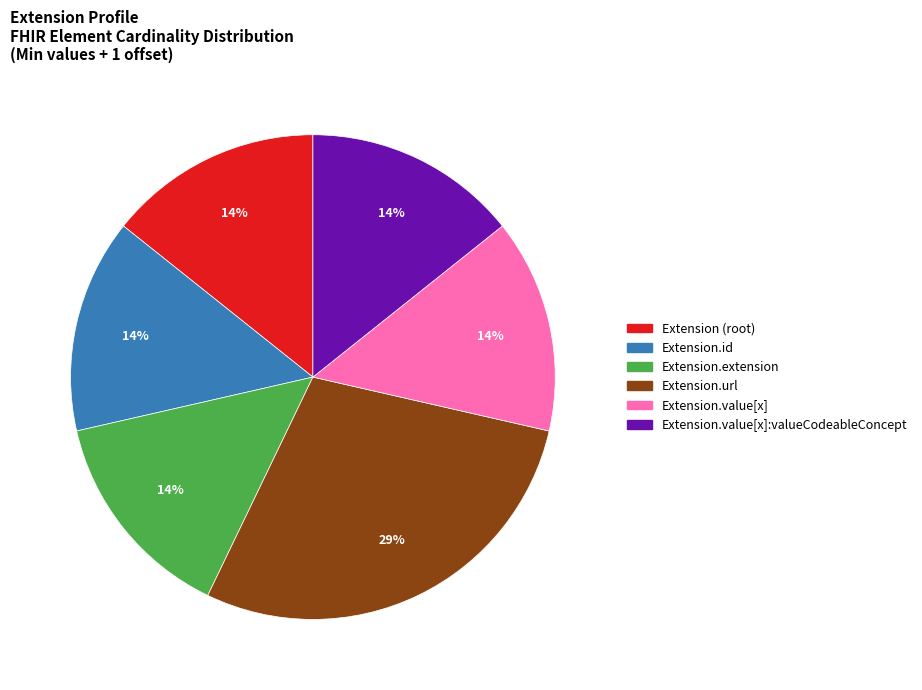

Which has a higher value, Extension.url or Extension.id?

Extension.url